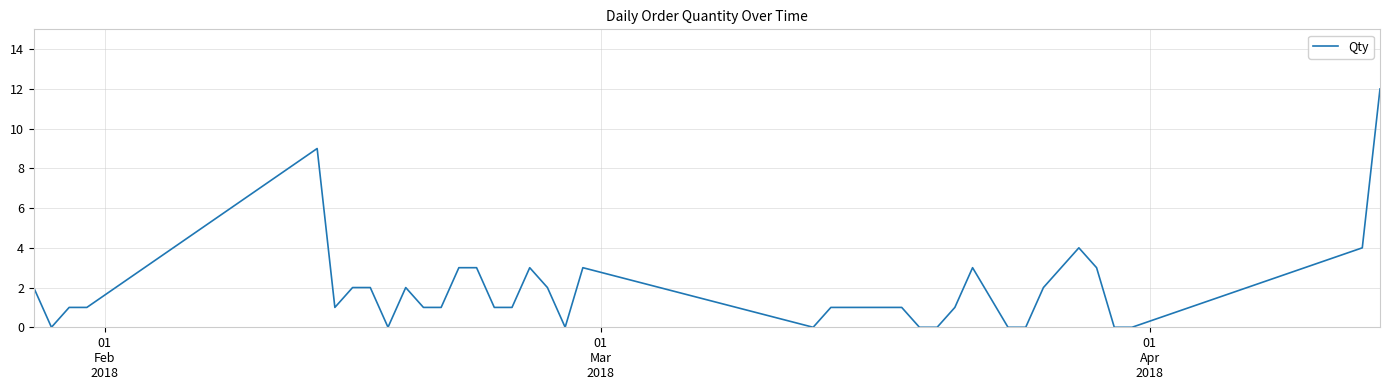

What is the difference between the maximum and minimum values?

12